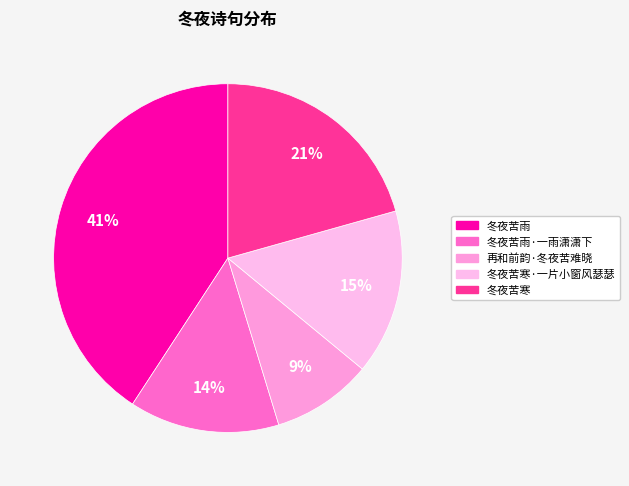

Does 冬夜苦寒 represent more than half of the total?

No